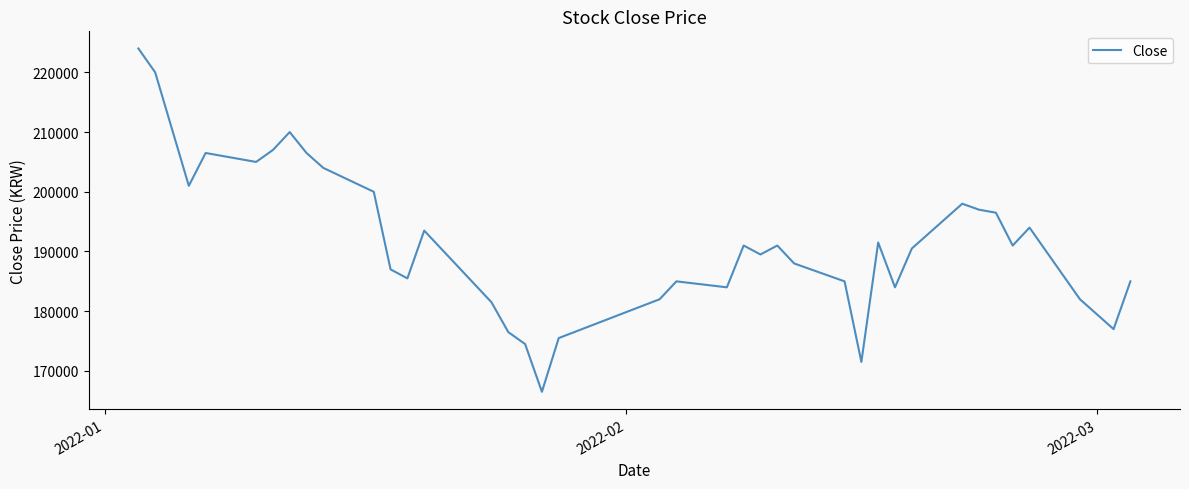

What is the maximum value shown in the chart?

224000